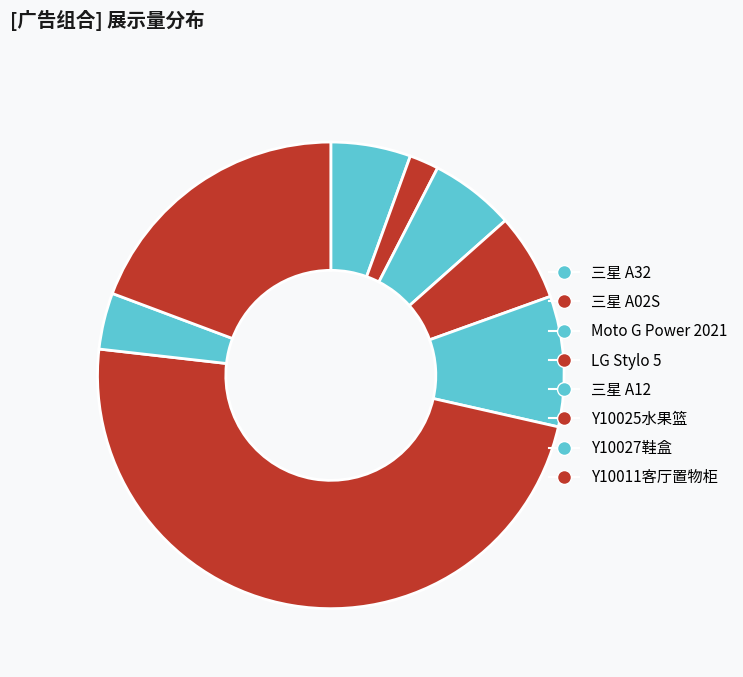

The Y10025水果篮 slice represents 46% of the pie. True or false?

True